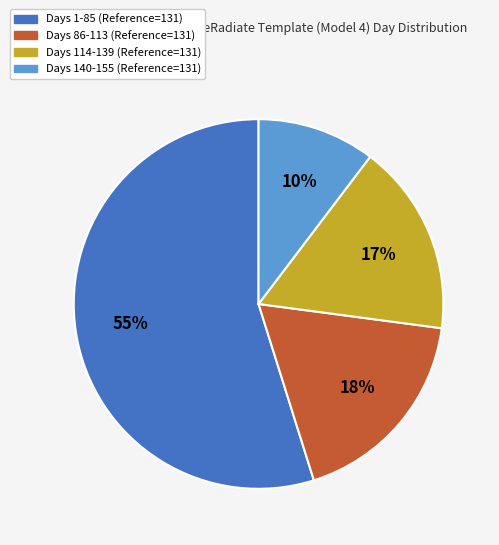

To the nearest percent, what is the average slice percentage?

25%